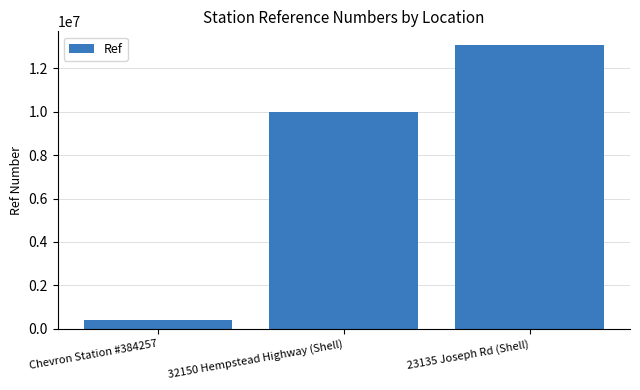

Which label corresponds to the largest value in the chart?

23135 Joseph Rd (Shell)